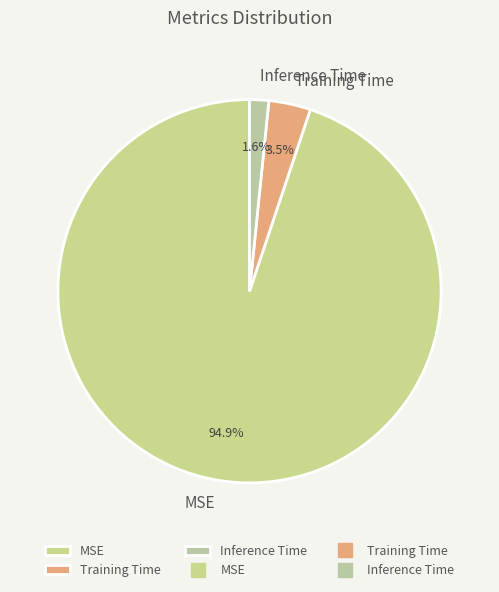

What is the largest slice in the pie chart?

MSE